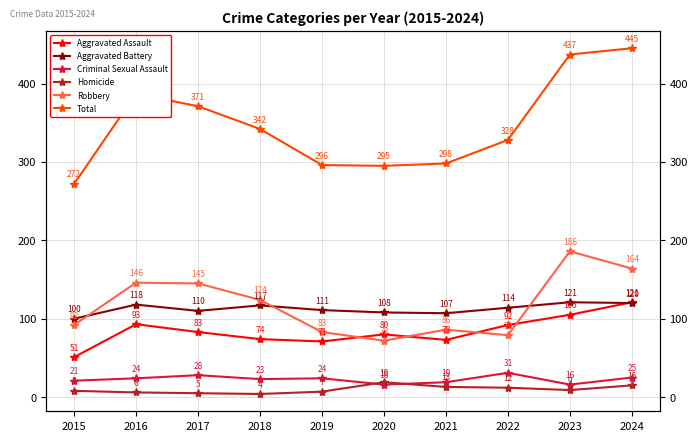

How many values in the Total series exceed 342?

4